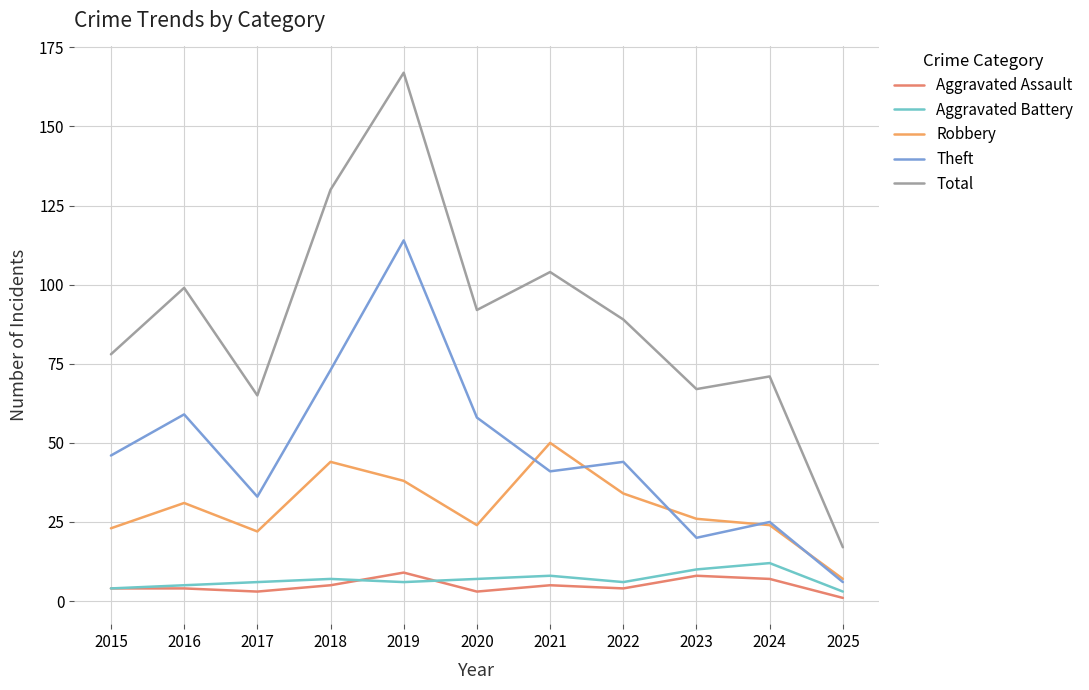

How many series are shown in this chart?

5